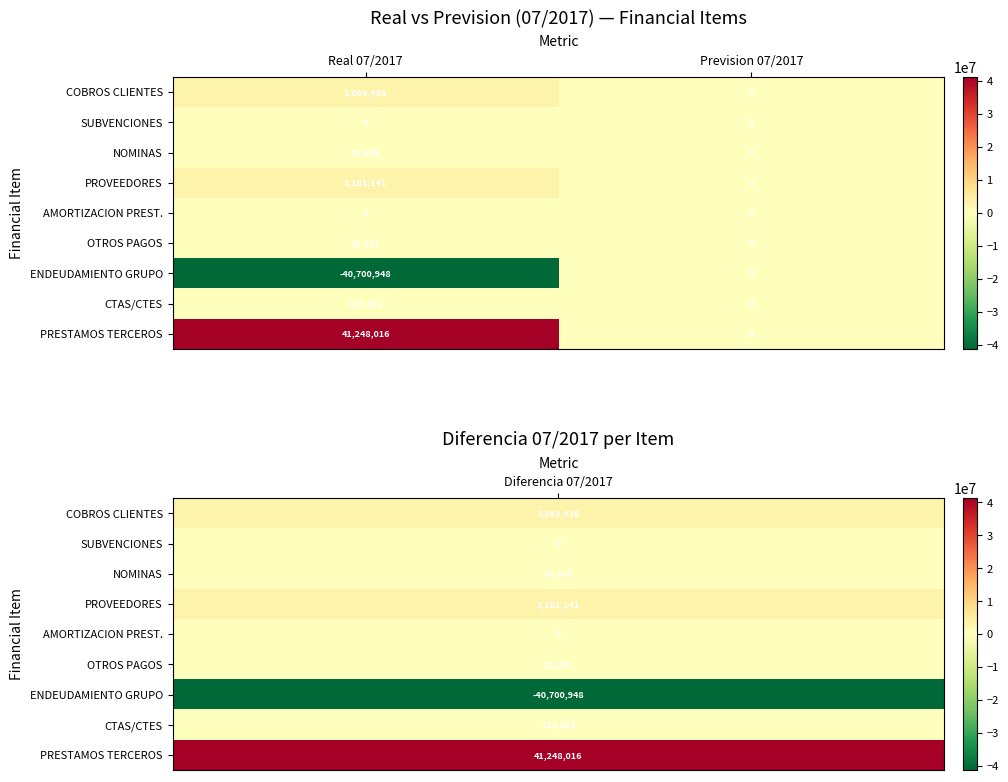

The PRESTAMOS TERCEROS series shows 70669100 at Real 07/2017. True or false?

False